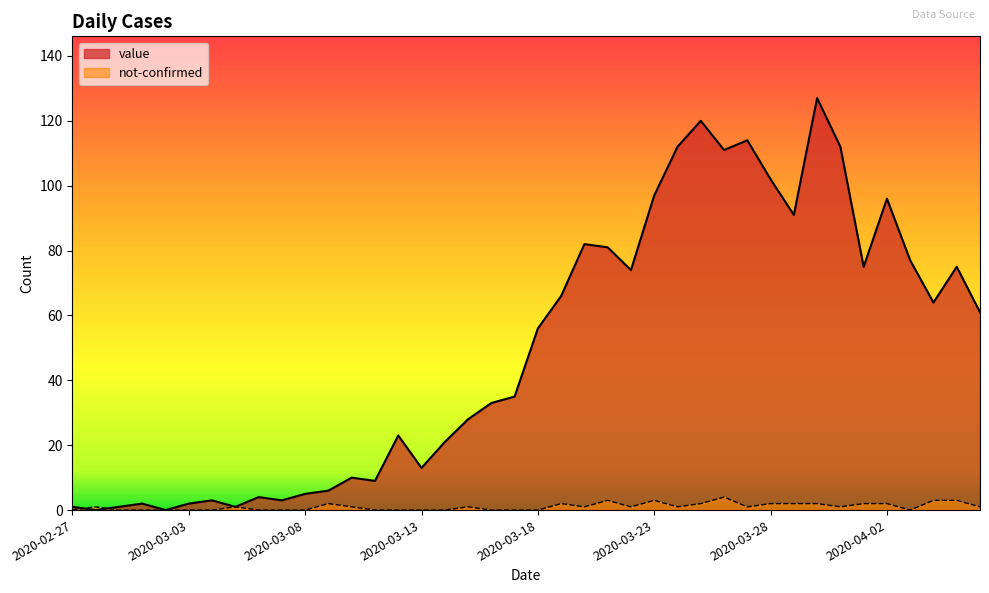

What is the difference between the maximum and second lowest values in the not-confirmed series?

4